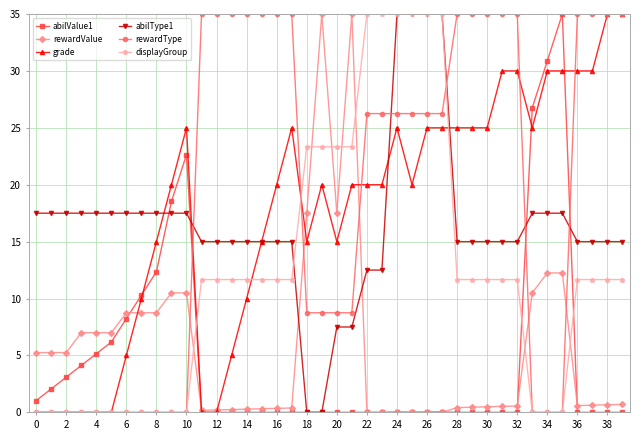

What is the value of the abilType1 point at the 36th from the left?

17.5